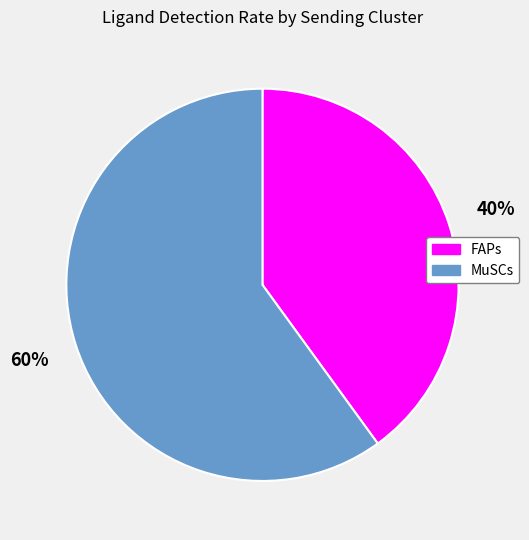

To the nearest percent, what is the combined percentage of MuSCs and FAPs?

100%